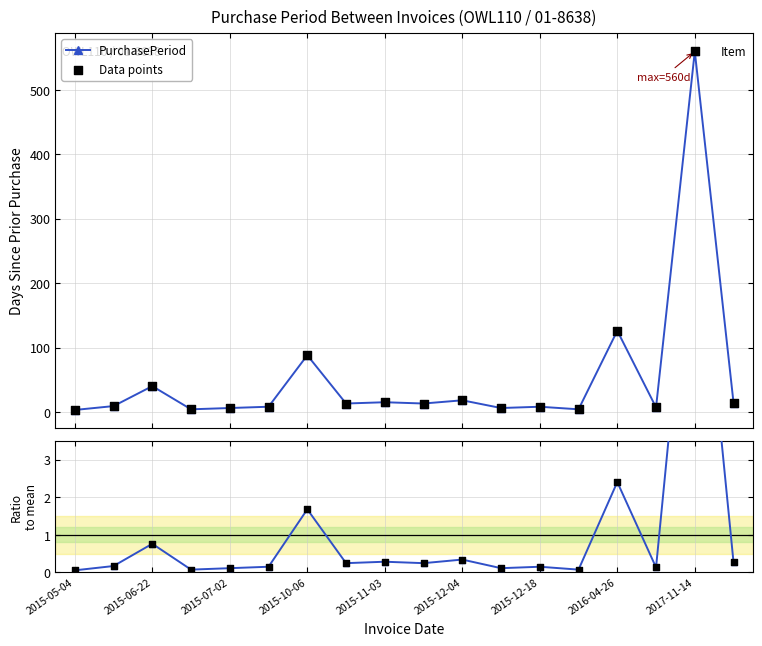

True or false: PurchasePeriod has more than 0 interior local peaks.

True